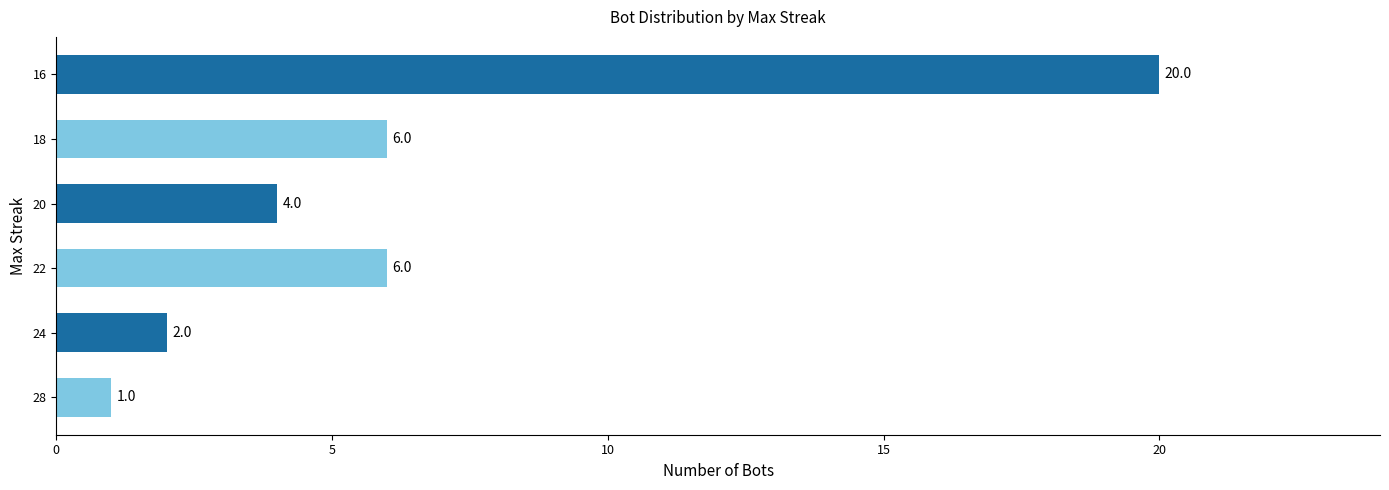

What is the maximum value shown in the chart?

20